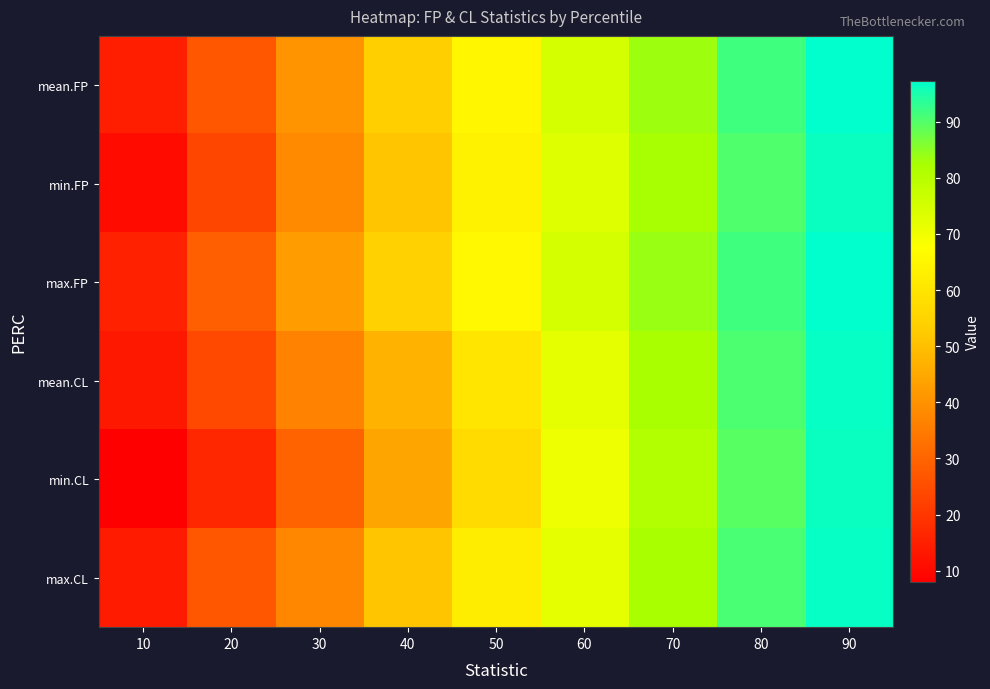

What is the total value across all series at 70?

495.2